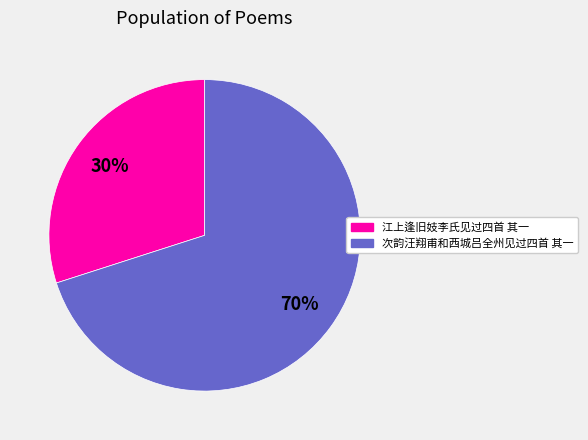

Do 次韵汪翔甫和西城吕全州见过四首 其一 and 江上逢旧妓李氏见过四首 其一 together represent more than half of the pie?

Yes